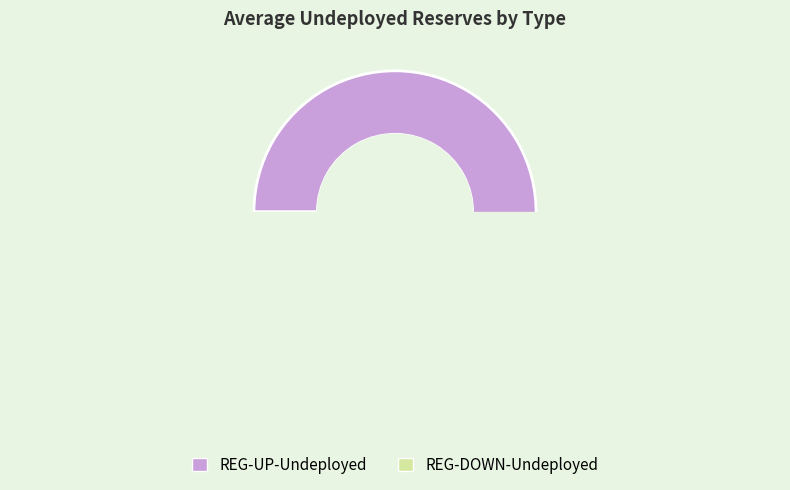

Which series has the widest spread of values?

REG-DOWN-Undeployed